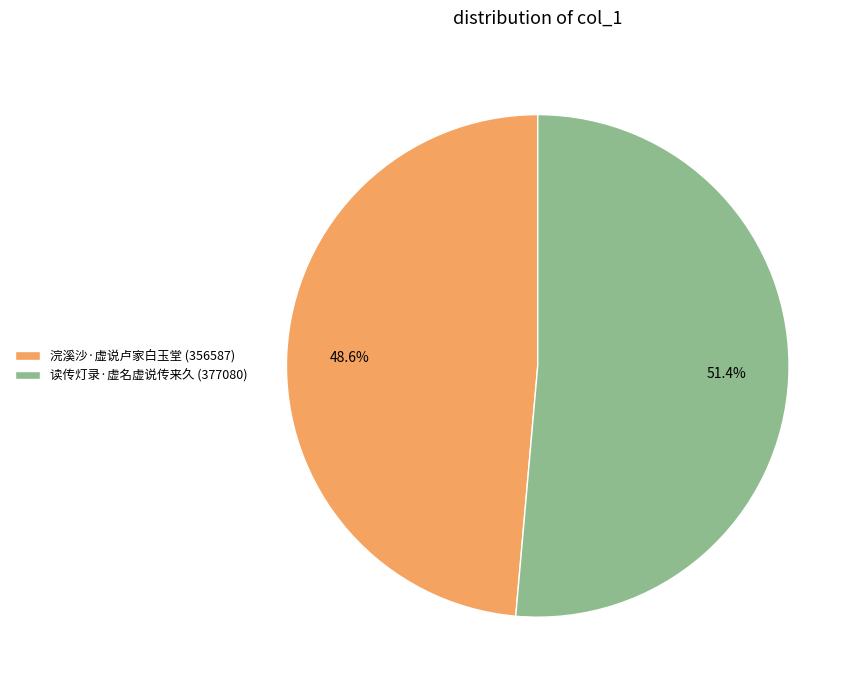

What is the largest slice in the pie chart?

读传灯录·虚名虚说传来久